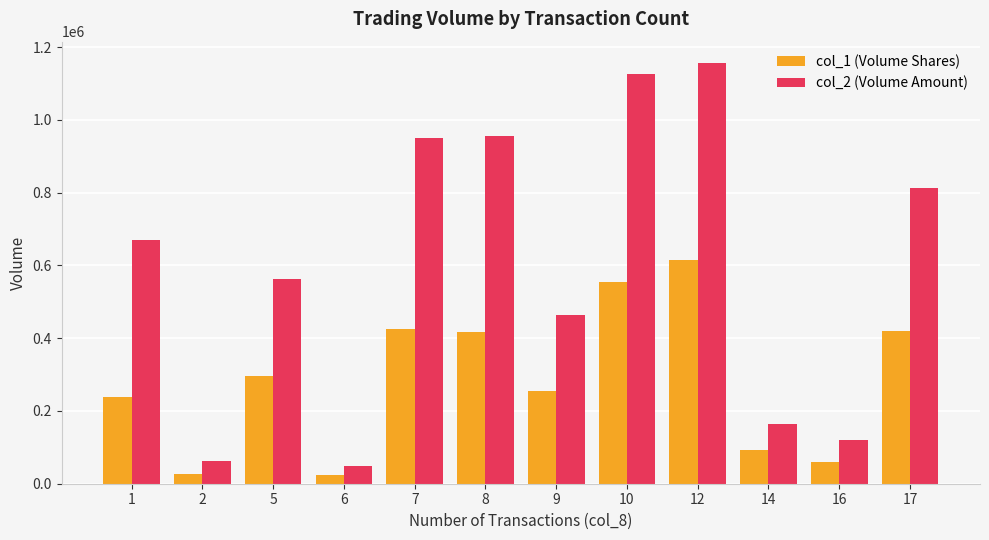

List the series in order of their overall mean, lowest first.

col_1 (Volume Shares), col_2 (Volume Amount)